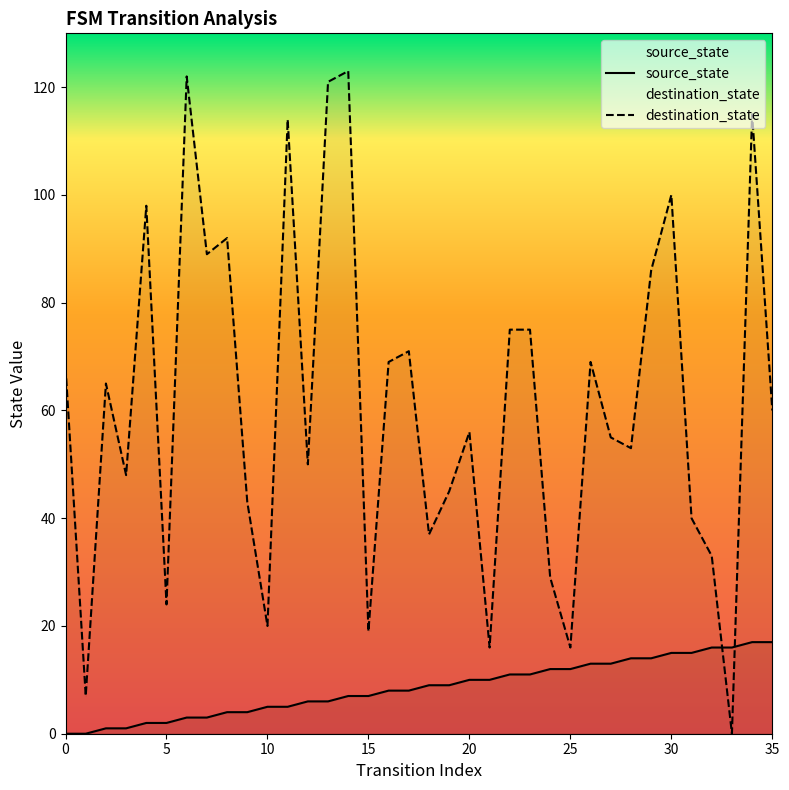

True or false: destination_state has more than 2 interior local peaks.

True